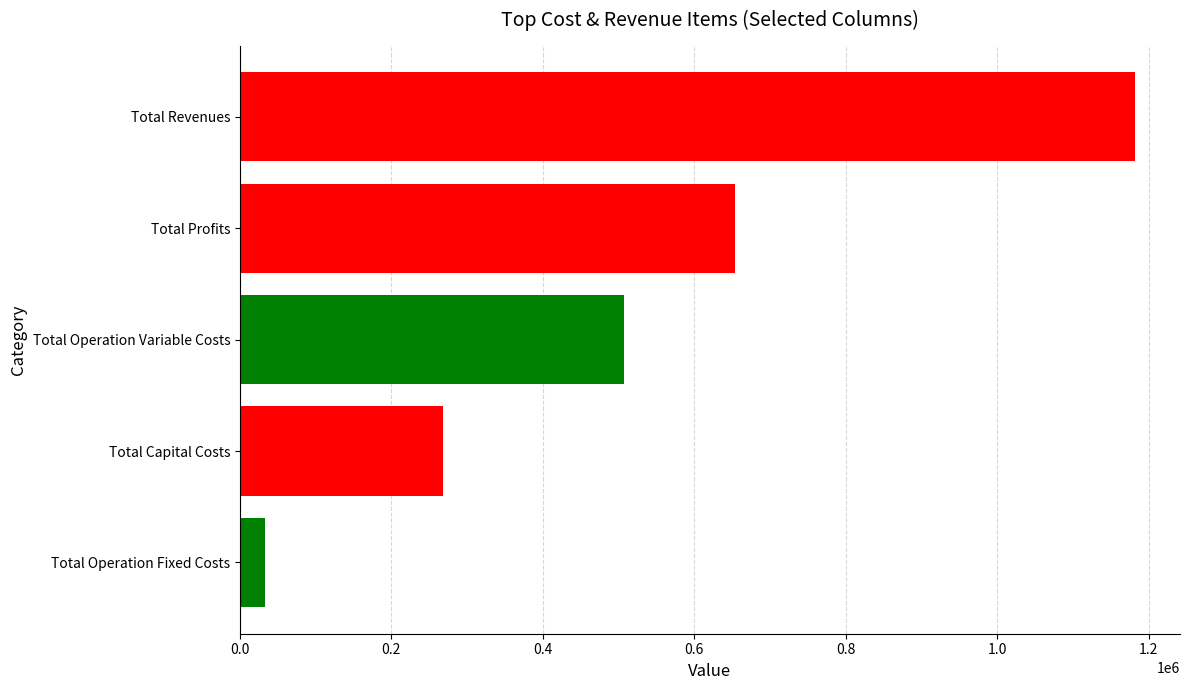

Between Total Capital Costs and Total Profits, which series saw the biggest shift?

Total Profits